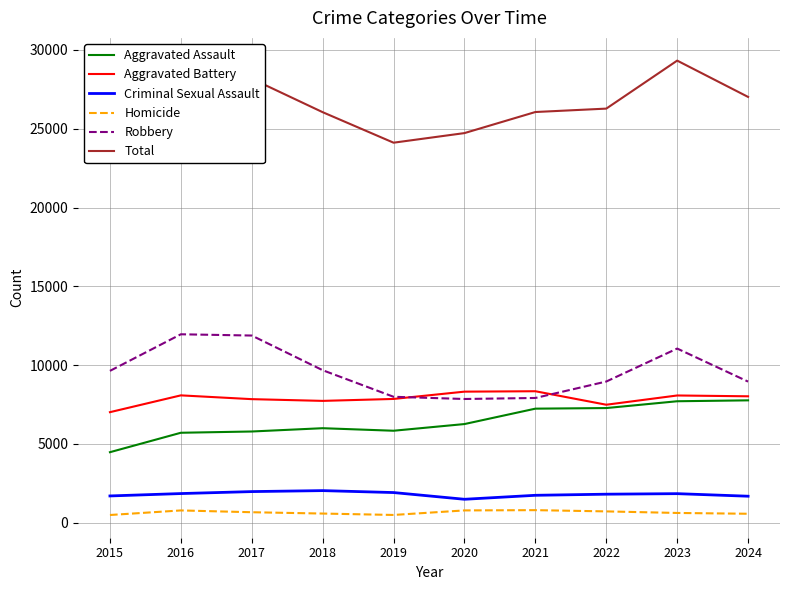

At which category is the sum across all series the highest?

2023